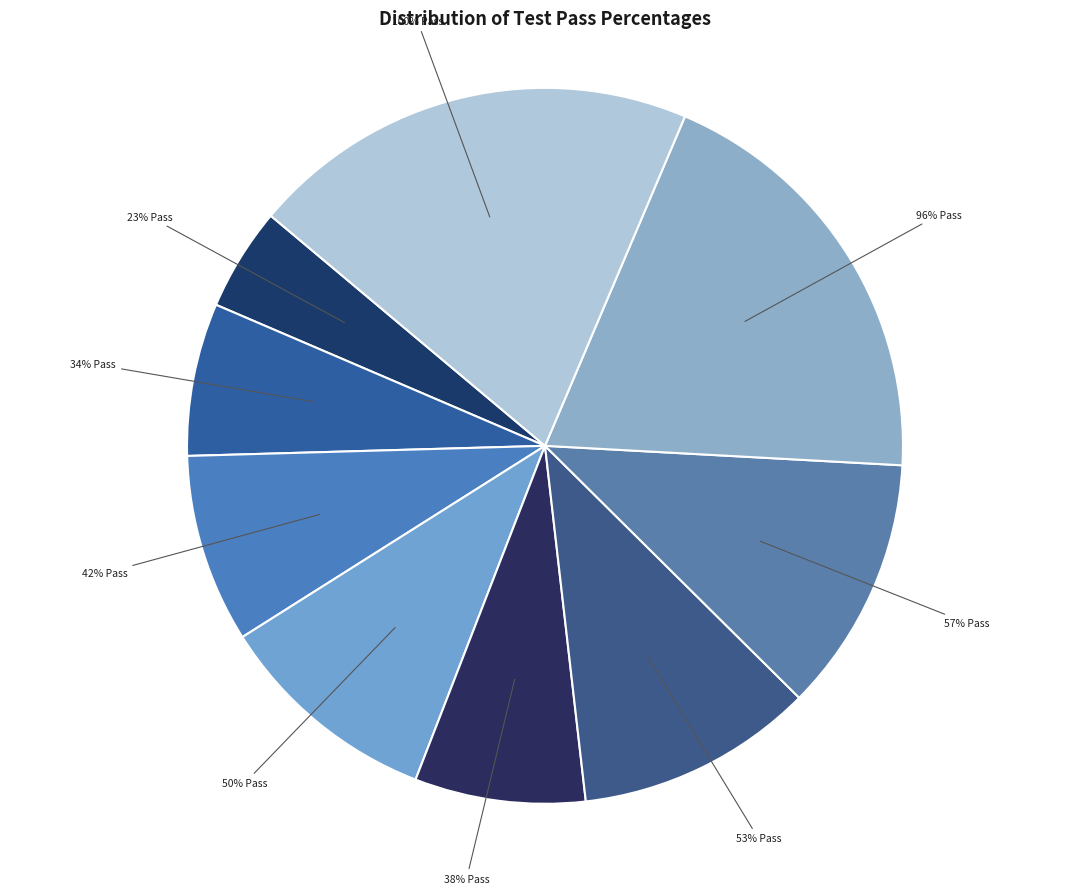

To the nearest percent, what percentage of the pie is 50%?

10%